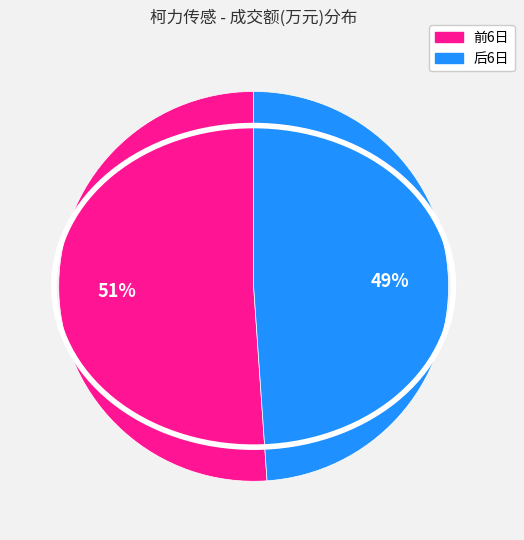

Does any single category account for the majority?

Yes